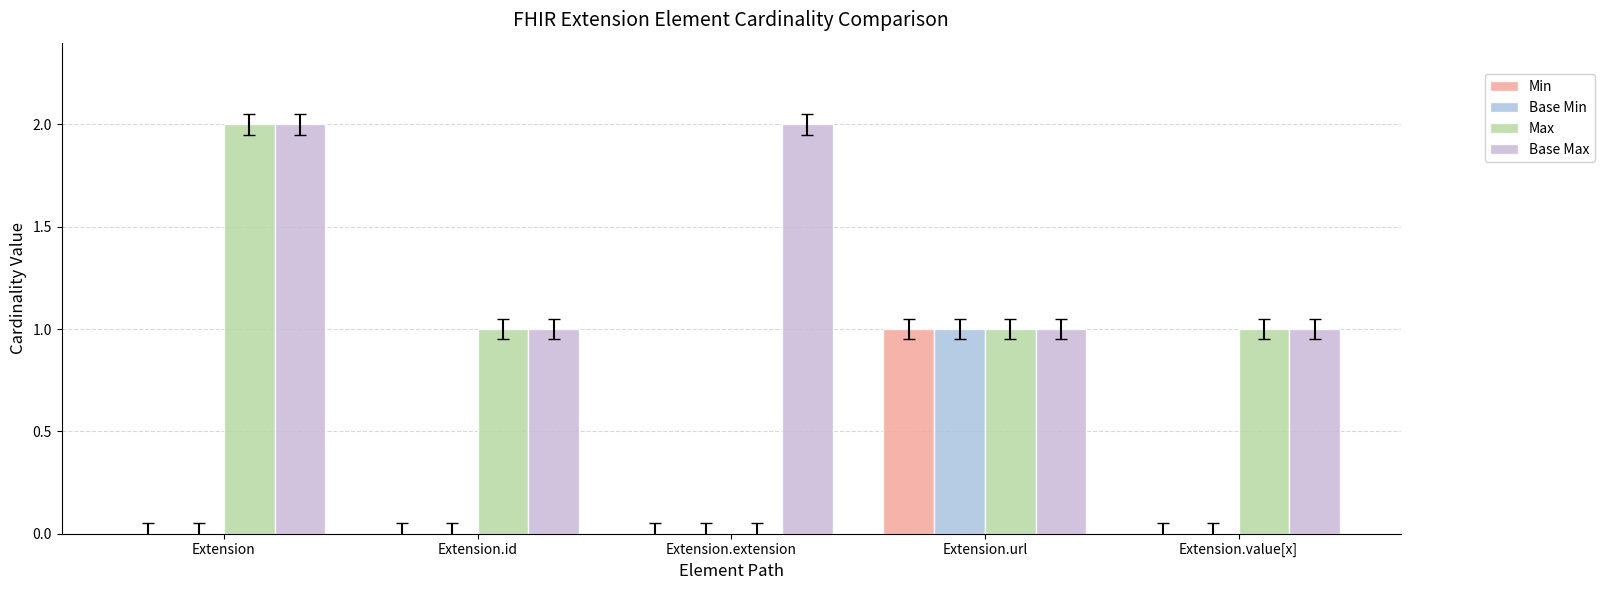

Reading left to right, transcribe all the data shown in this chart.

Min: Extension=0	Extension.id=0	Extension.extension=0	Extension.url=1	Extension.value[x]=0
Base Min: Extension=0	Extension.id=0	Extension.extension=0	Extension.url=1	Extension.value[x]=0
Max: Extension=2	Extension.id=1	Extension.extension=0	Extension.url=1	Extension.value[x]=1
Base Max: Extension=2	Extension.id=1	Extension.extension=2	Extension.url=1	Extension.value[x]=1